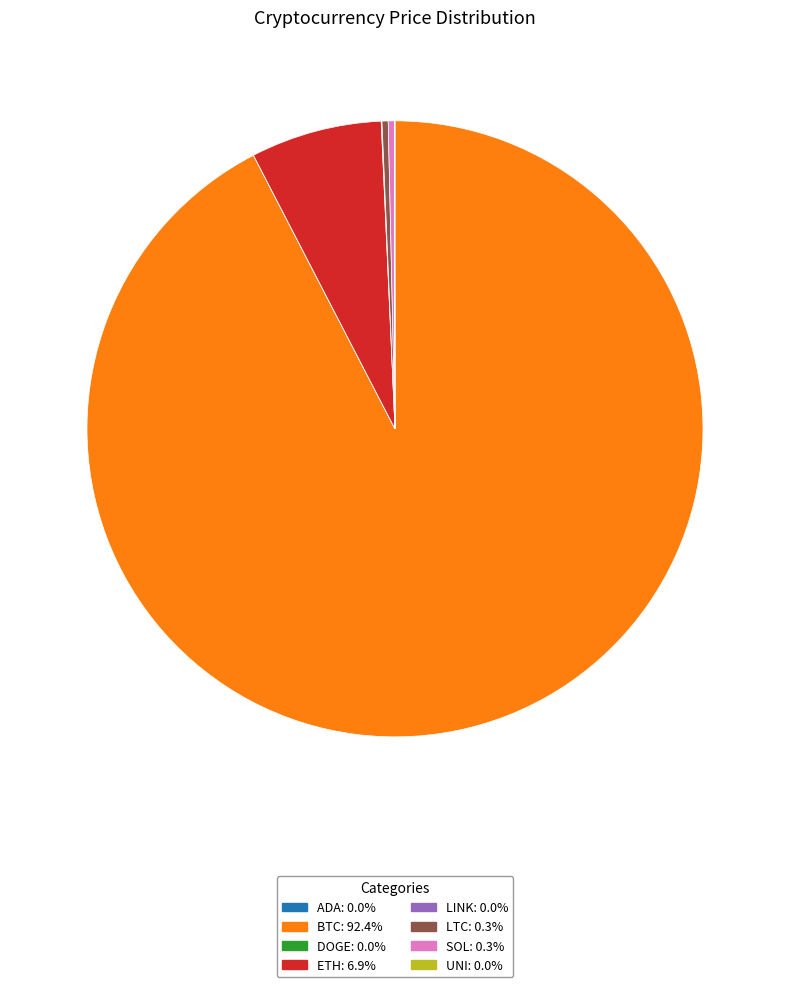

Is there a majority slice in this chart?

Yes